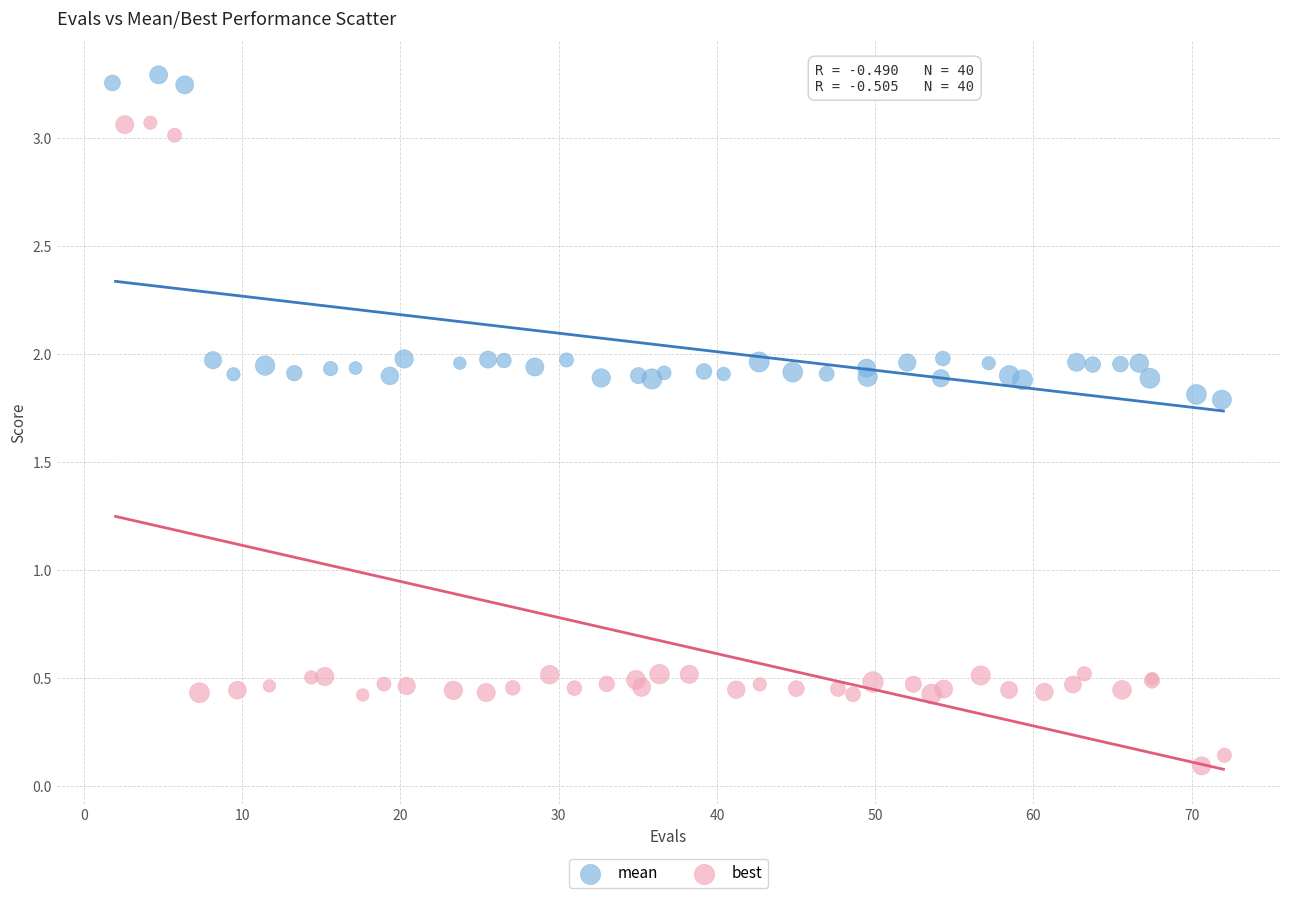

What are all the series names shown in the legend?

mean, best